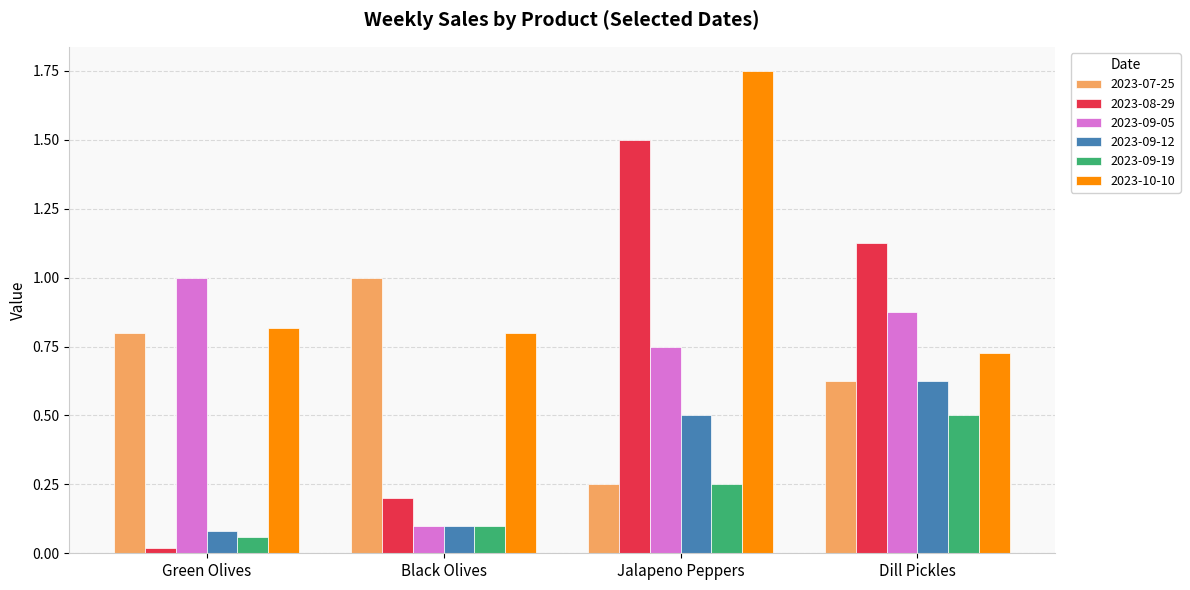

At which label does 2023-09-05 reach its minimum?

Black Olives